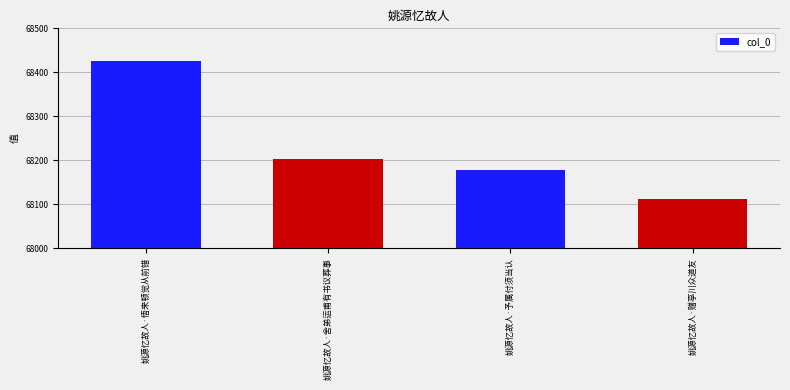

Reading left to right, list all the values displayed in this chart.

68426	68202	68178	68112